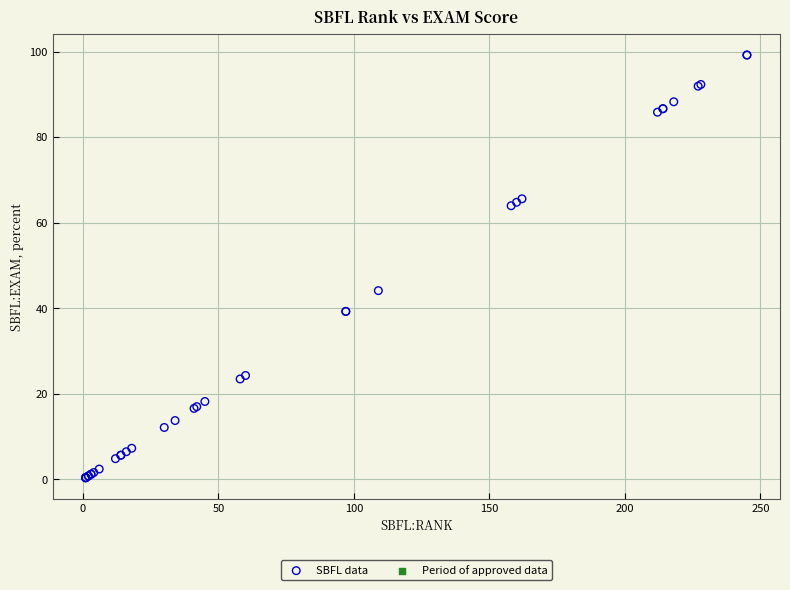

What Y value in the scatter plot is closest to 49?

44.1